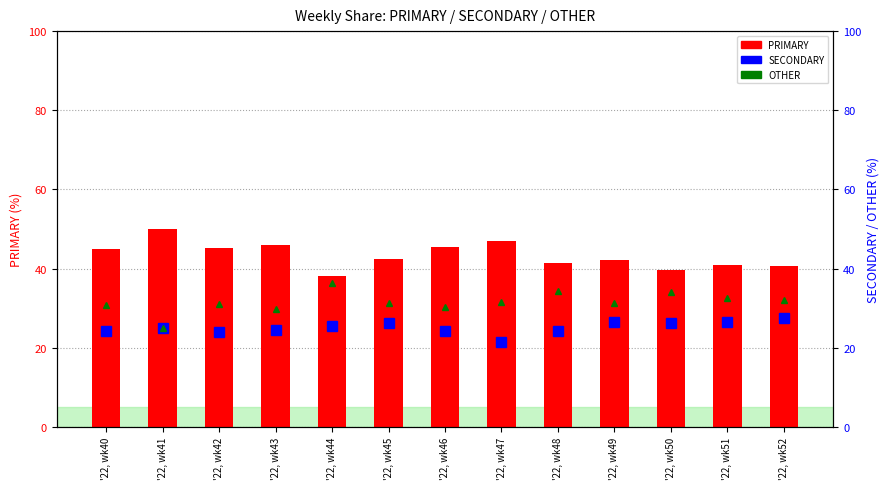

Reading left to right, what are all the values shown in this chart?

PRIMARY: 44.9	50.0	45.2	45.8	38.0	42.5	45.5	47.1	41.4	42.2	39.5	40.8	40.5
SECONDARY: 24.2	25.0	23.9	24.5	25.6	26.2	24.1	21.4	24.2	26.4	26.4	26.5	27.5
OTHER: 30.9	25.0	31.0	29.7	36.4	31.3	30.4	31.5	34.3	31.3	34.1	32.7	31.9